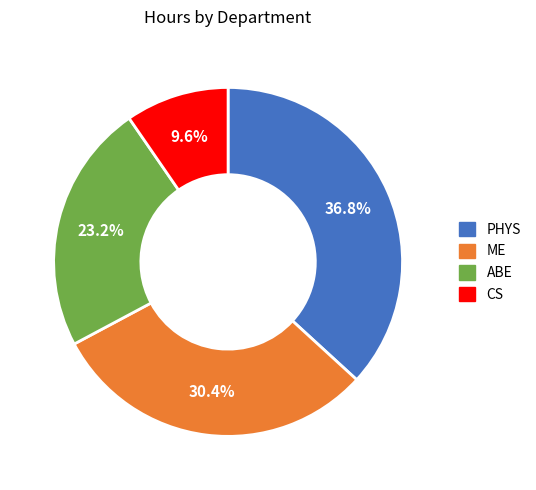

Between ABE and ME, which is larger?

ME